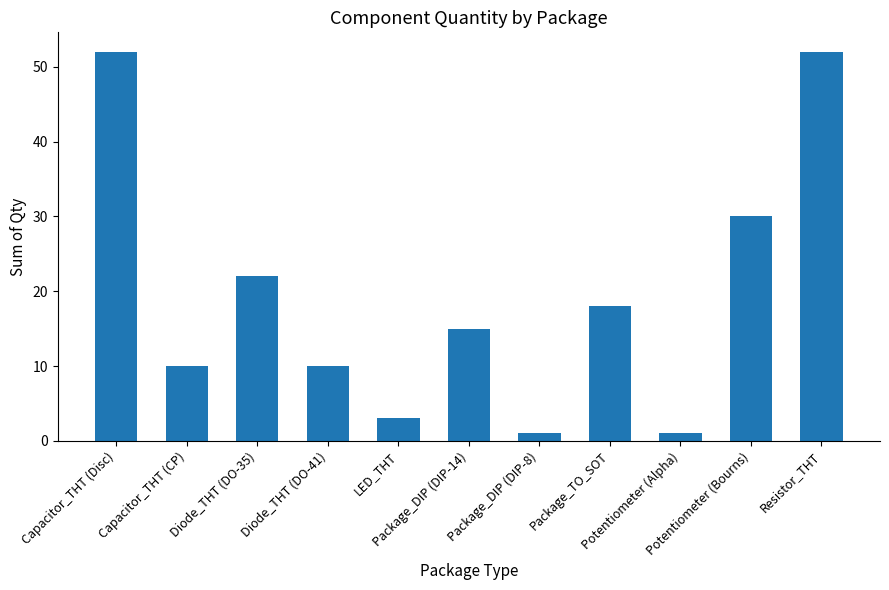

What is the sum of all values?

214